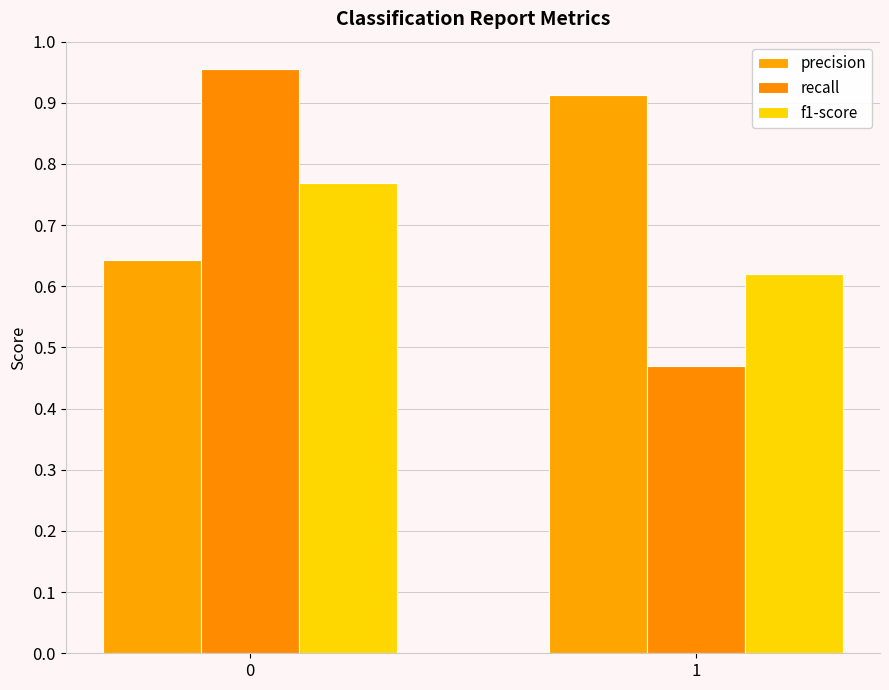

Between 1 and 0, which is larger?

1